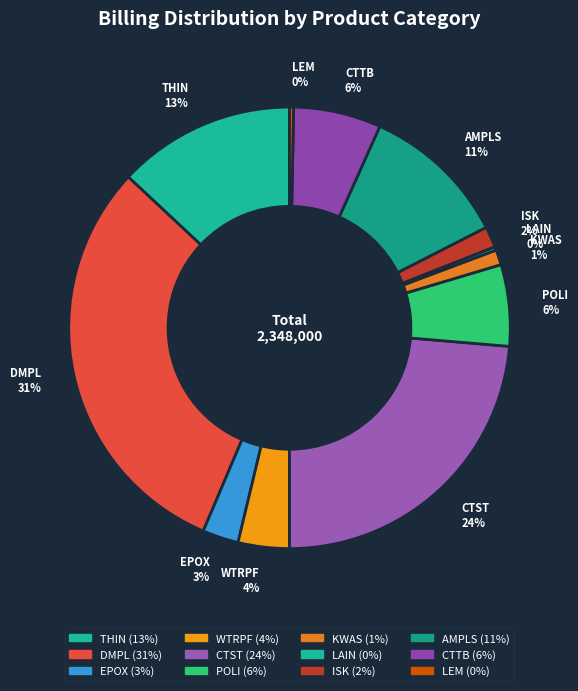

Do KWAS and THIN together represent more than half of the pie?

No